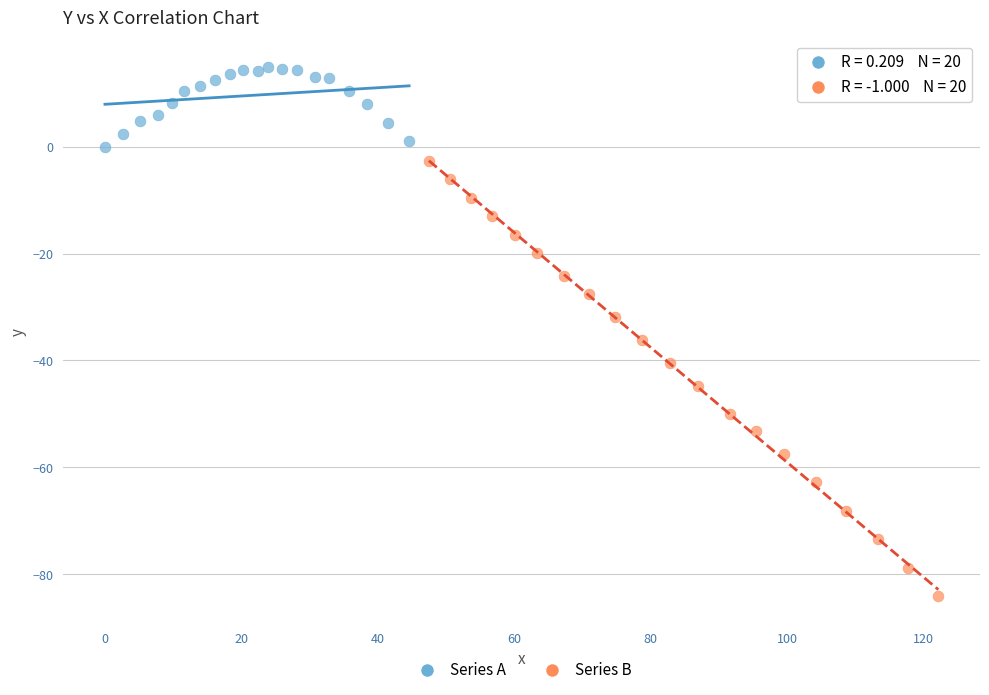

Which series reaches the minimum Y coordinate?

Series B